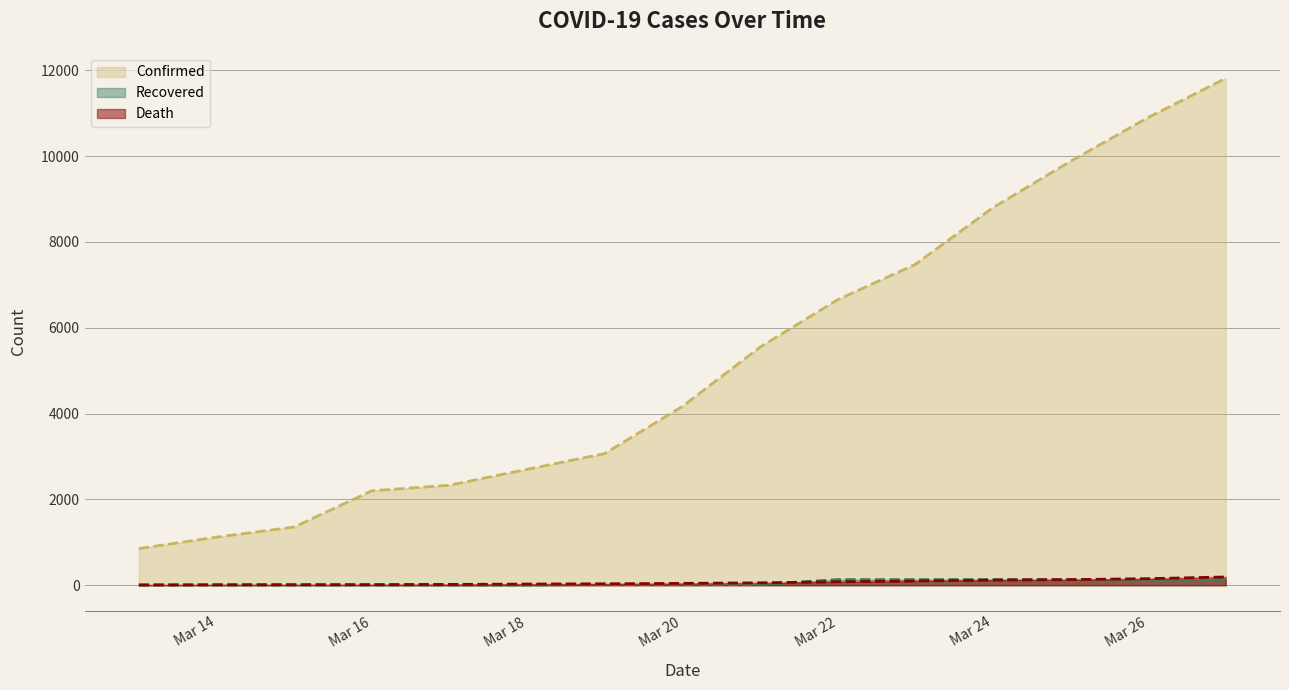

How many lines are shown in the chart?

3